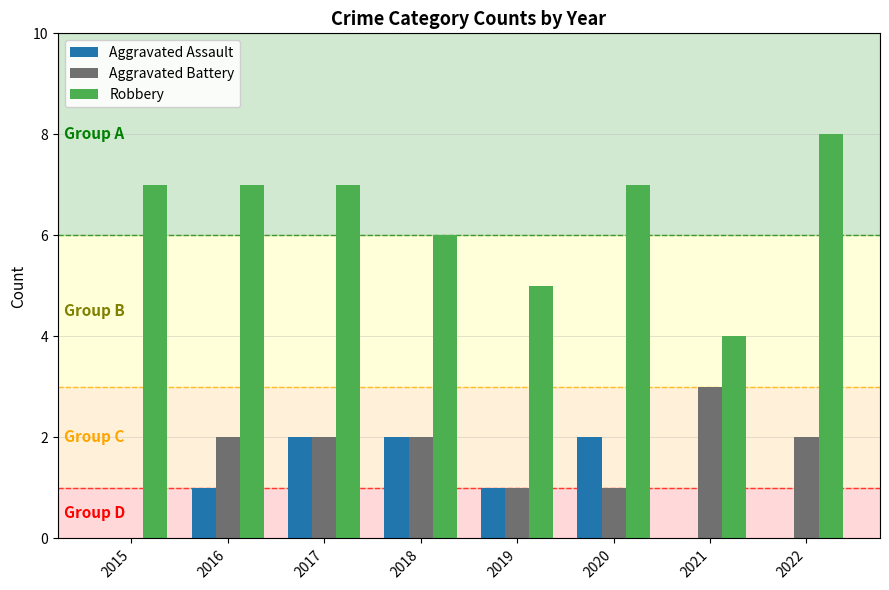

Which series has the largest total across all categories?

Robbery